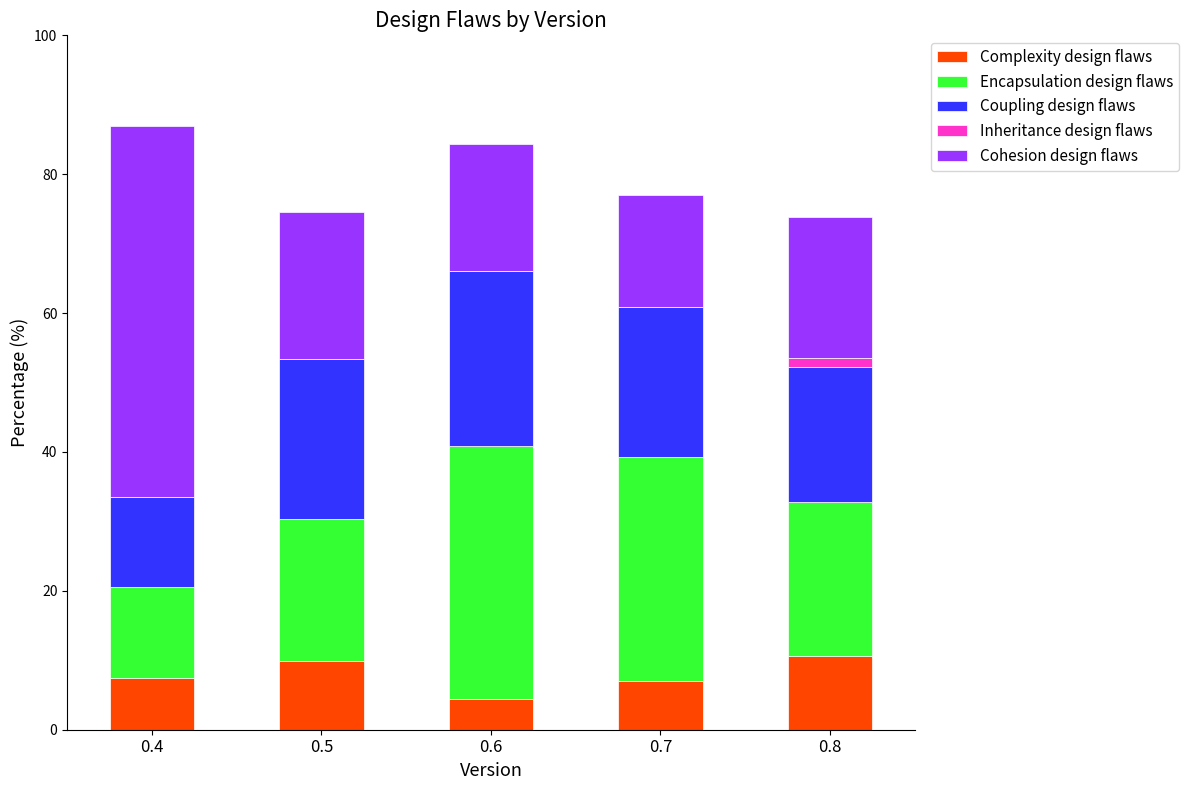

Count the number of categories in the chart.

5